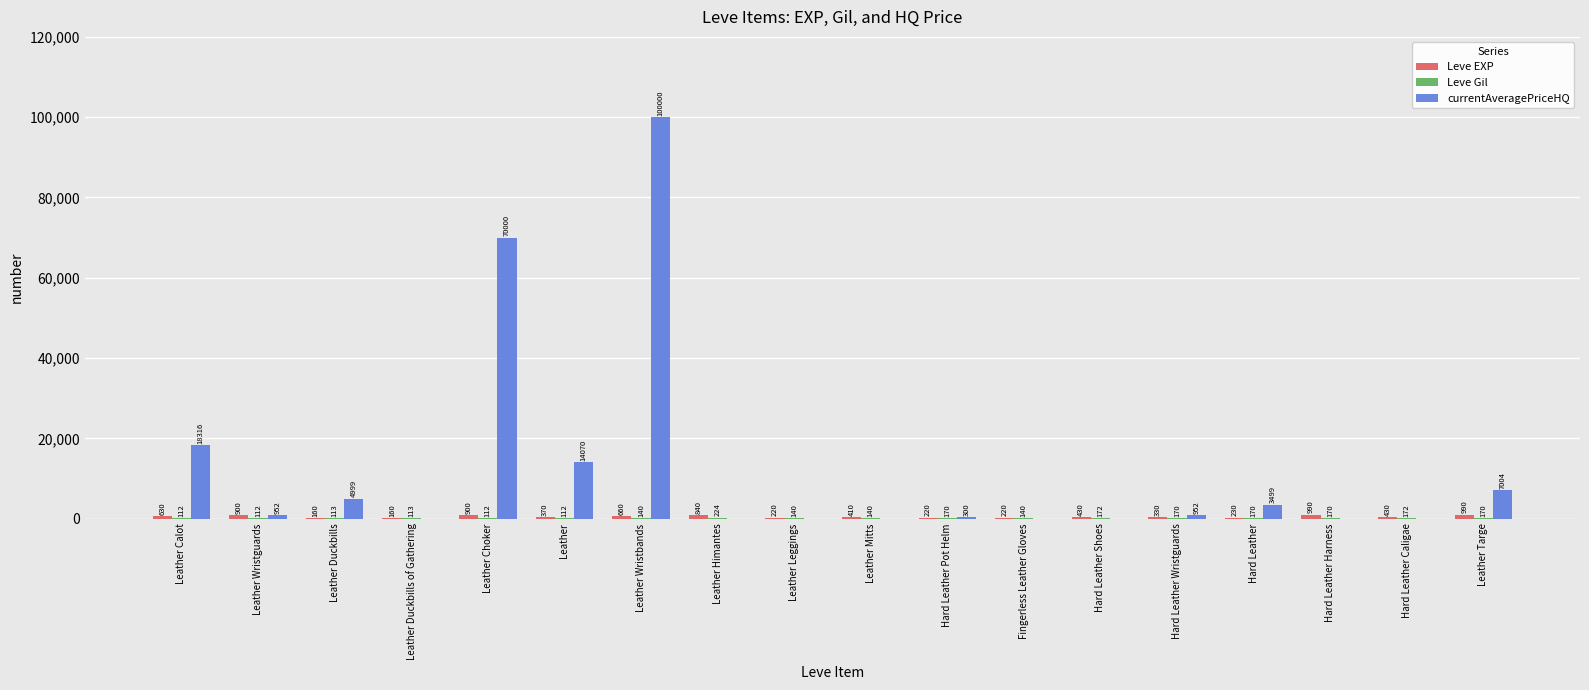

Which label corresponds to the largest value in the chart?

Leather Wristbands